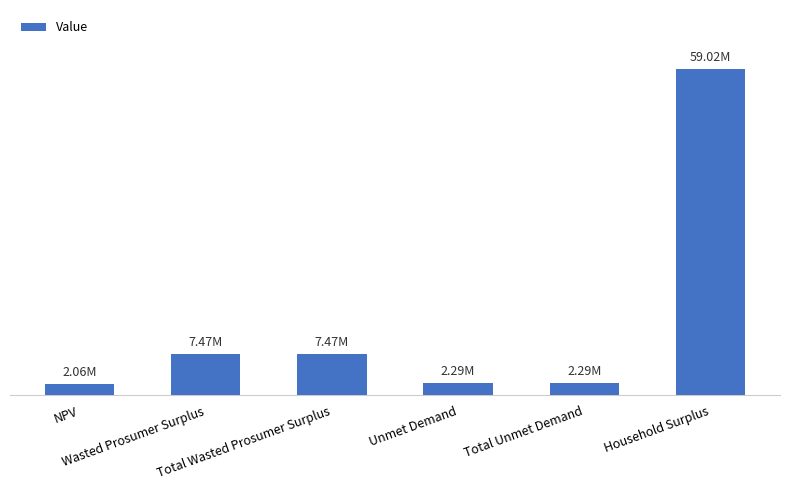

Does the chart contain any negative values?

No